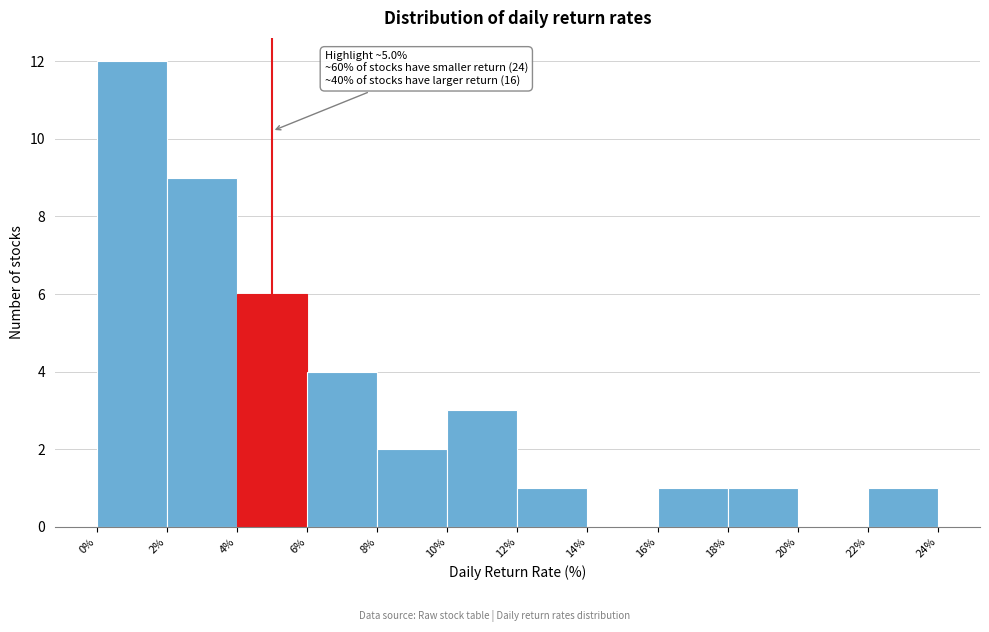

Which range on the x-axis has the tallest bar?

0% to 2%